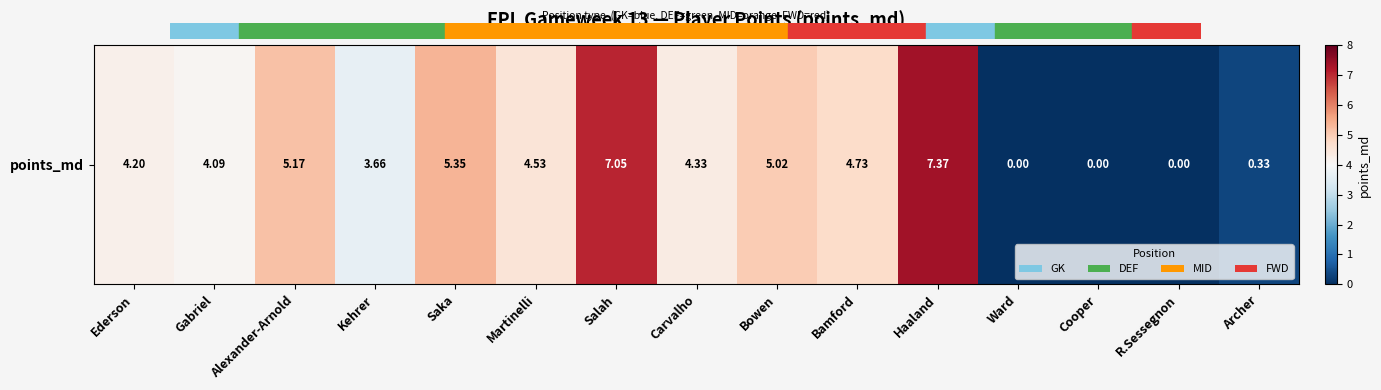

What is the change in value from Carvalho to R.Sessegnon?

-4.3